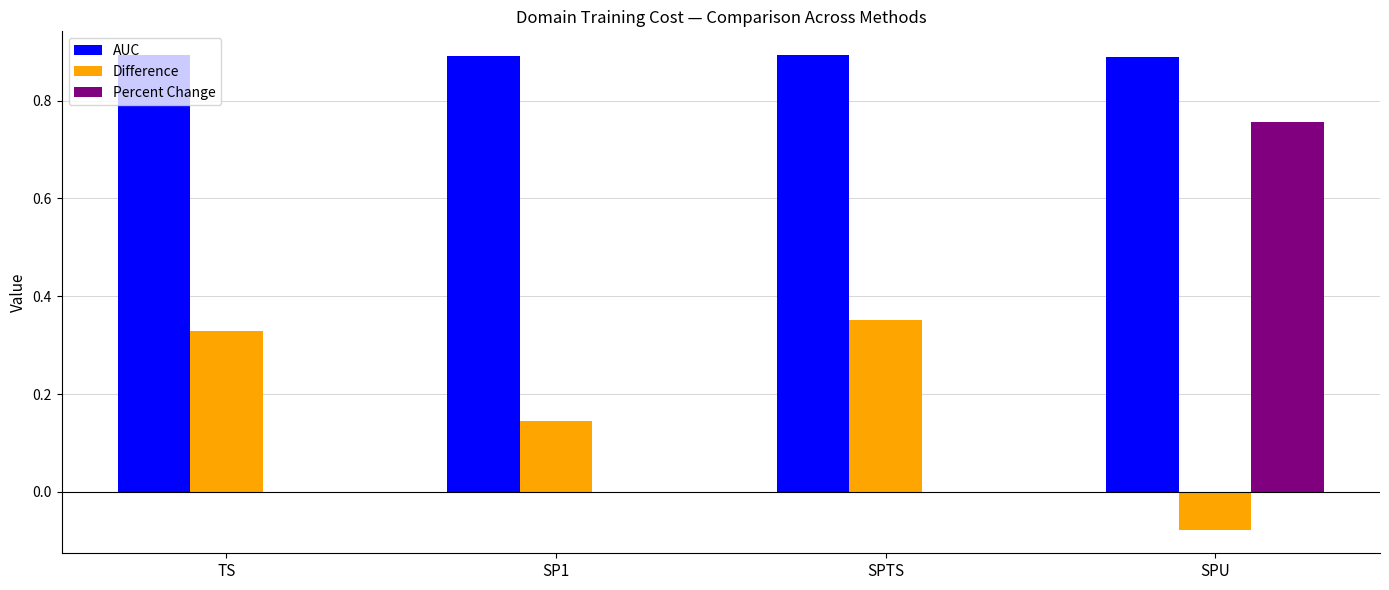

How many groups of bars are there?

4